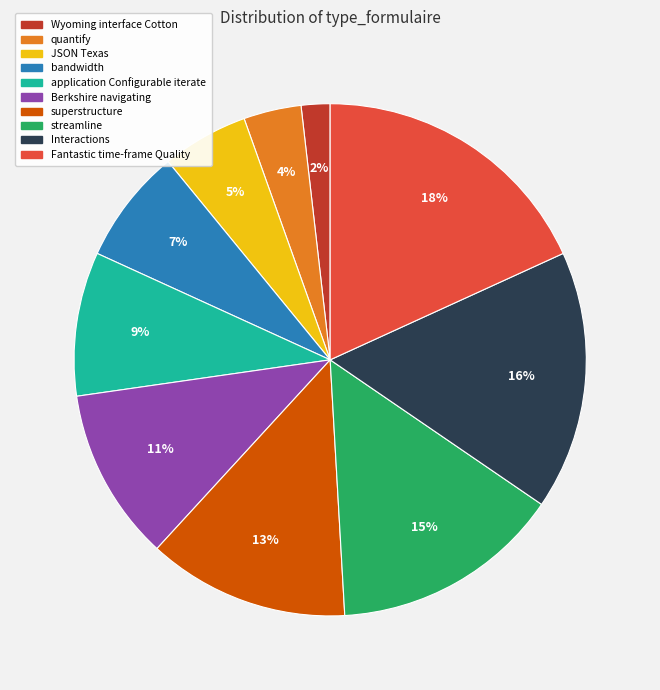

Does any single category account for the majority?

No